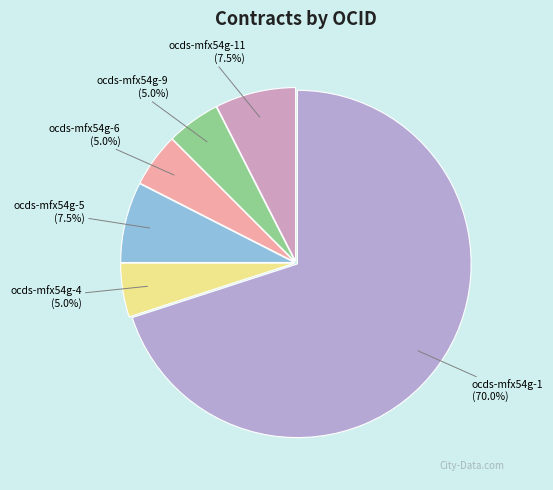

What is the majority slice?

ocds-mfx54g-1